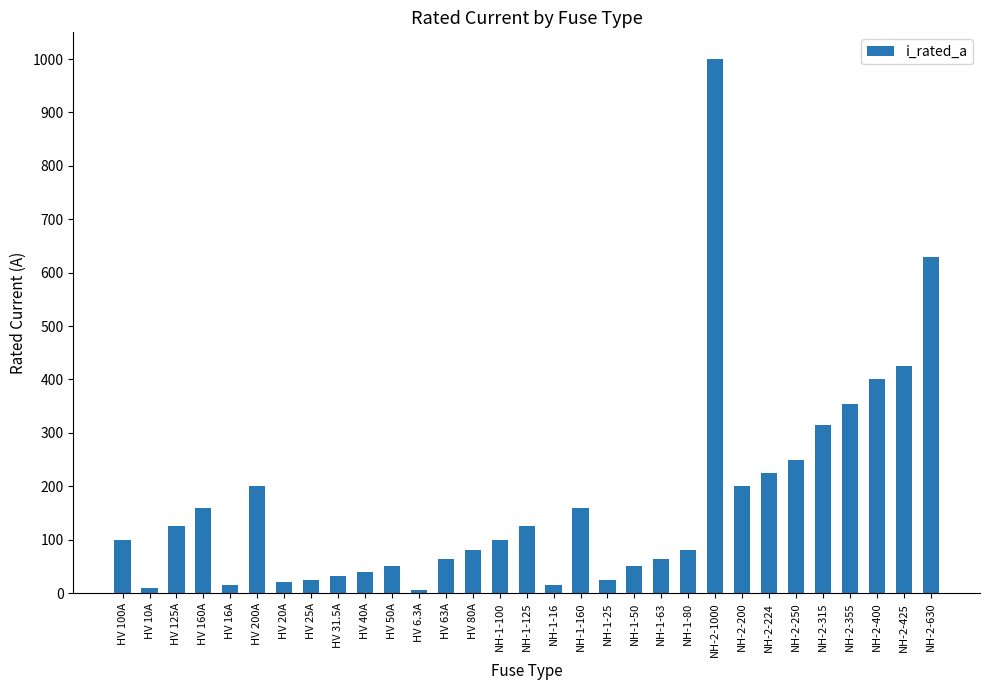

At which label is the value closest to 503?

NH-2-425